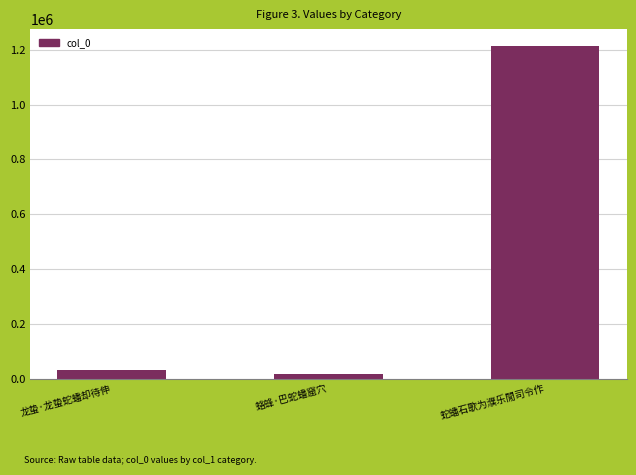

Which label corresponds to the largest value in the chart?

蛇蟠石歌为濮乐閒司令作